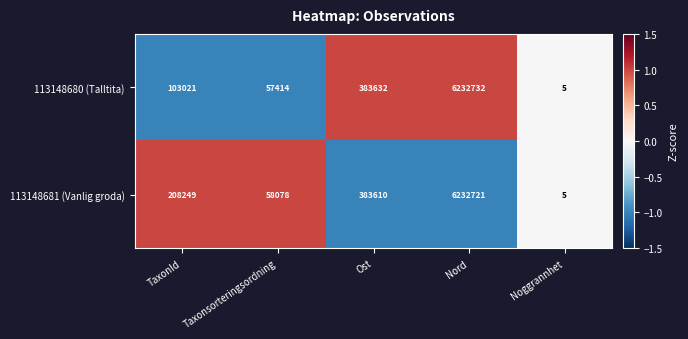

The value of 113148680 (Talltita) at Taxonsorteringsordning is 57414. True or false?

True